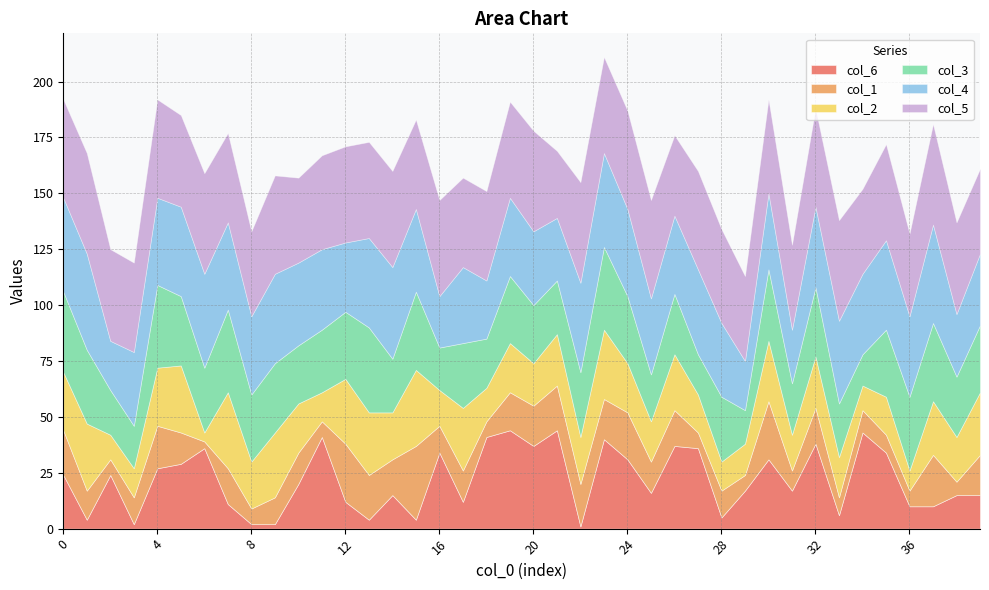

Does the chart have visible grid lines?

Yes